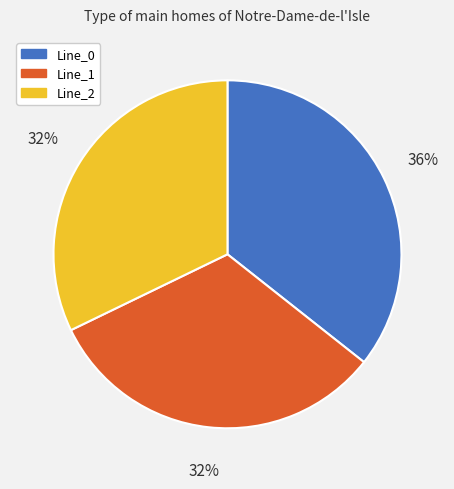

Is the sum of Line_0 and Line_2 greater than half?

Yes